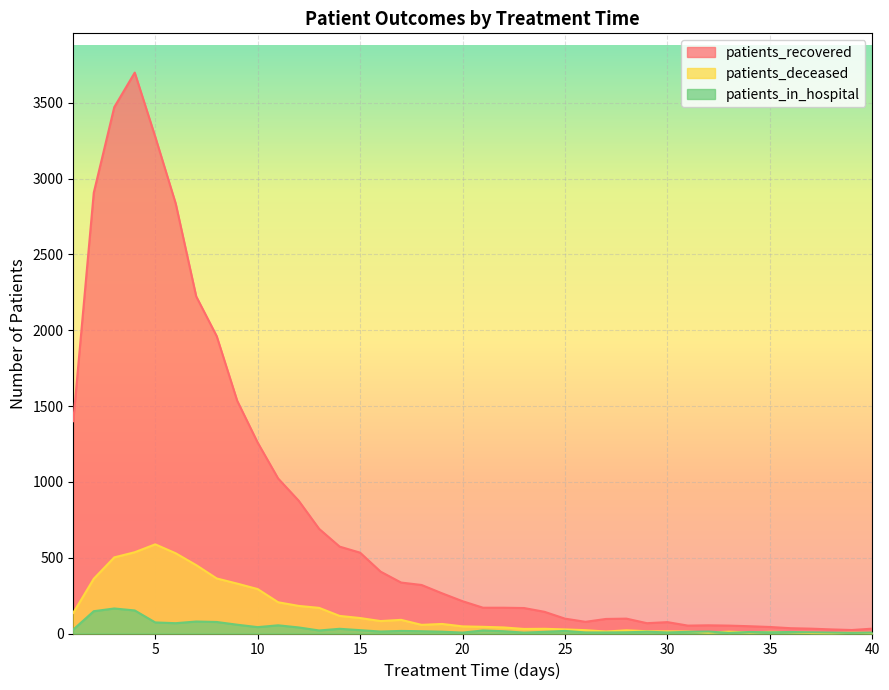

Between which two adjacent categories do patients_deceased and patients_in_hospital first intersect?

31 and 32